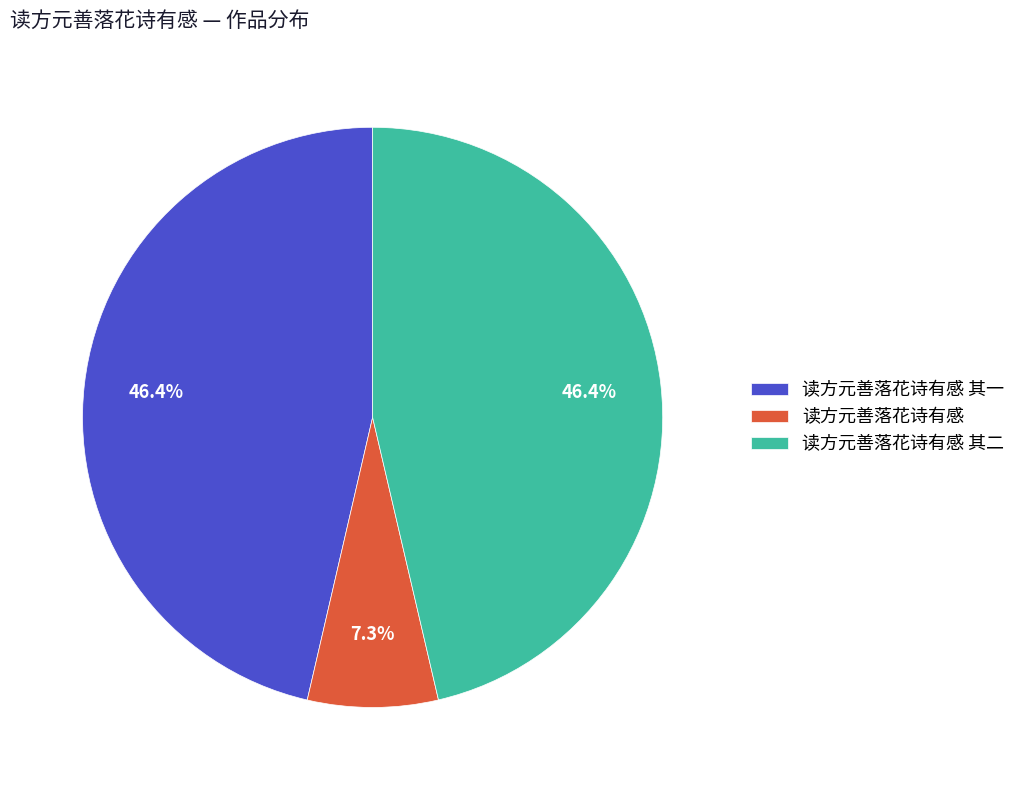

To the nearest percent, what is the difference between the largest and smallest slice percentages?

39%